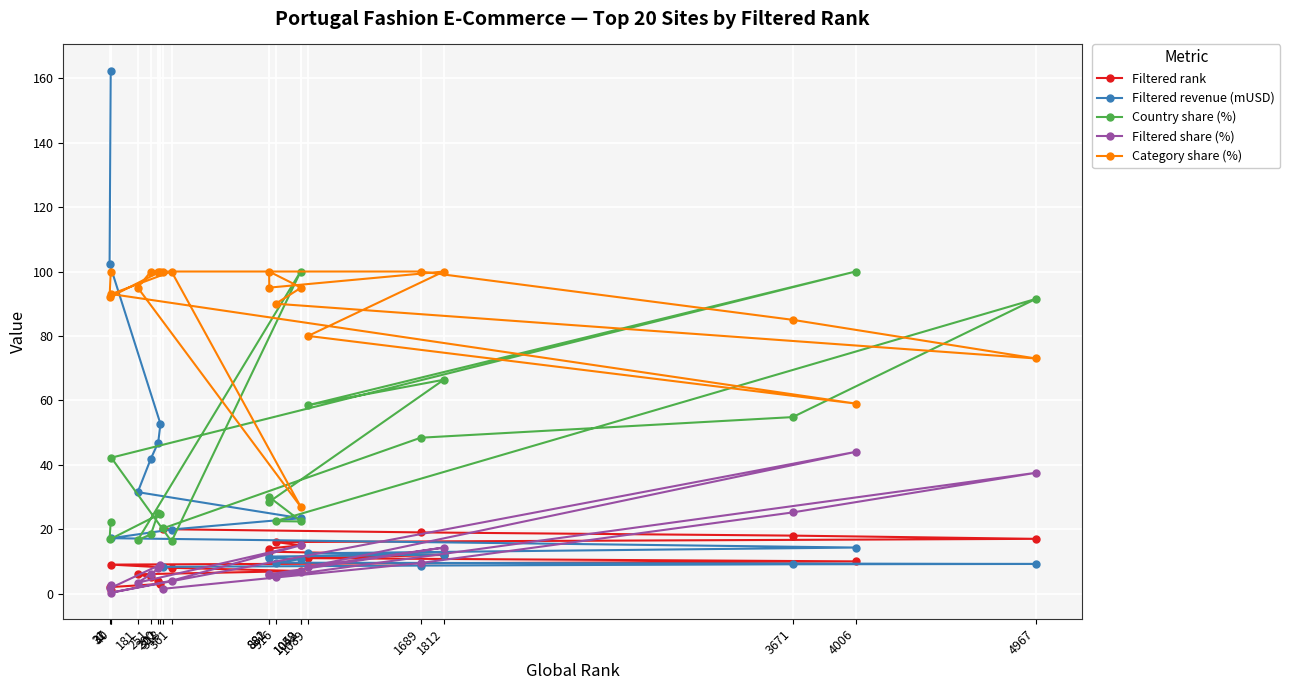

What is the total value across all series at 290?

183.7